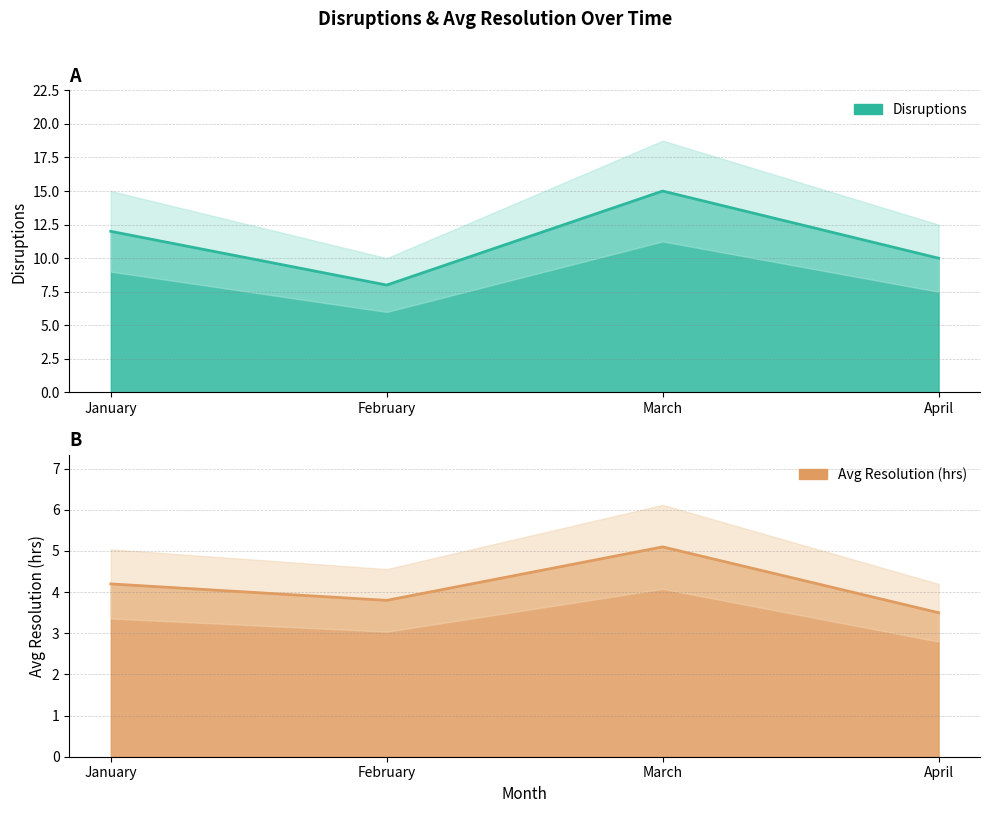

At which label does Disruptions first exceed 12?

March